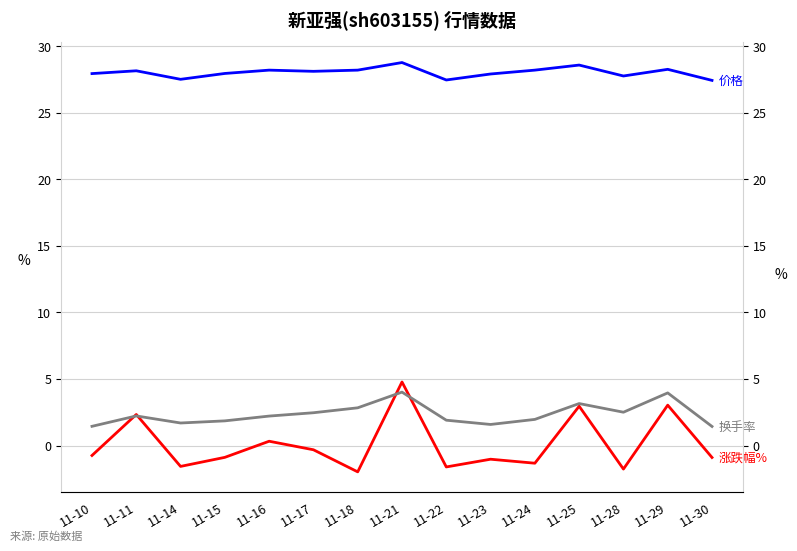

How many lines are shown in the chart?

3